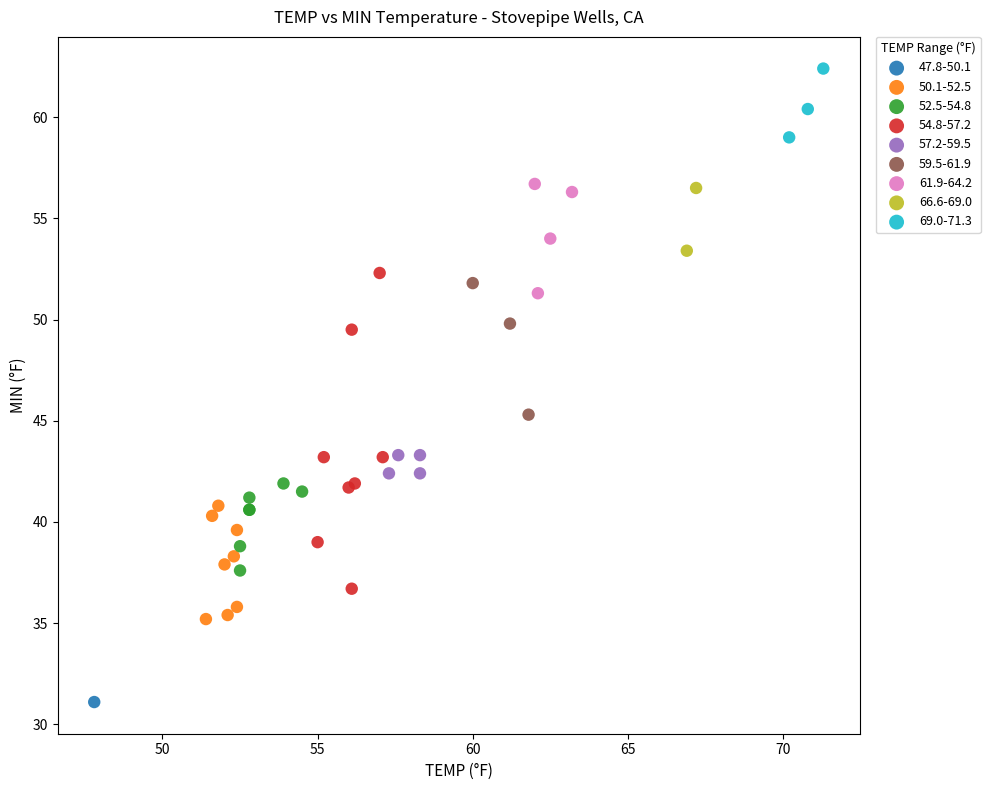

Which series contains the lowest Y value?

47.8-50.1